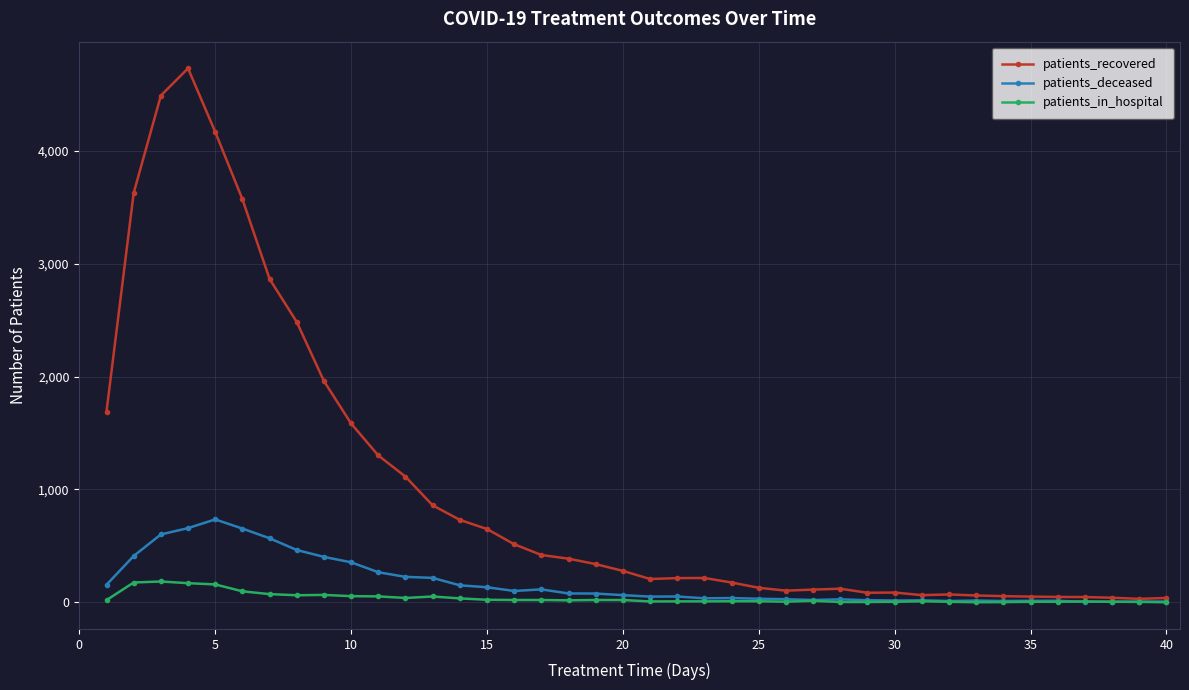

At how many categories does at least one series exceed 1779?

8